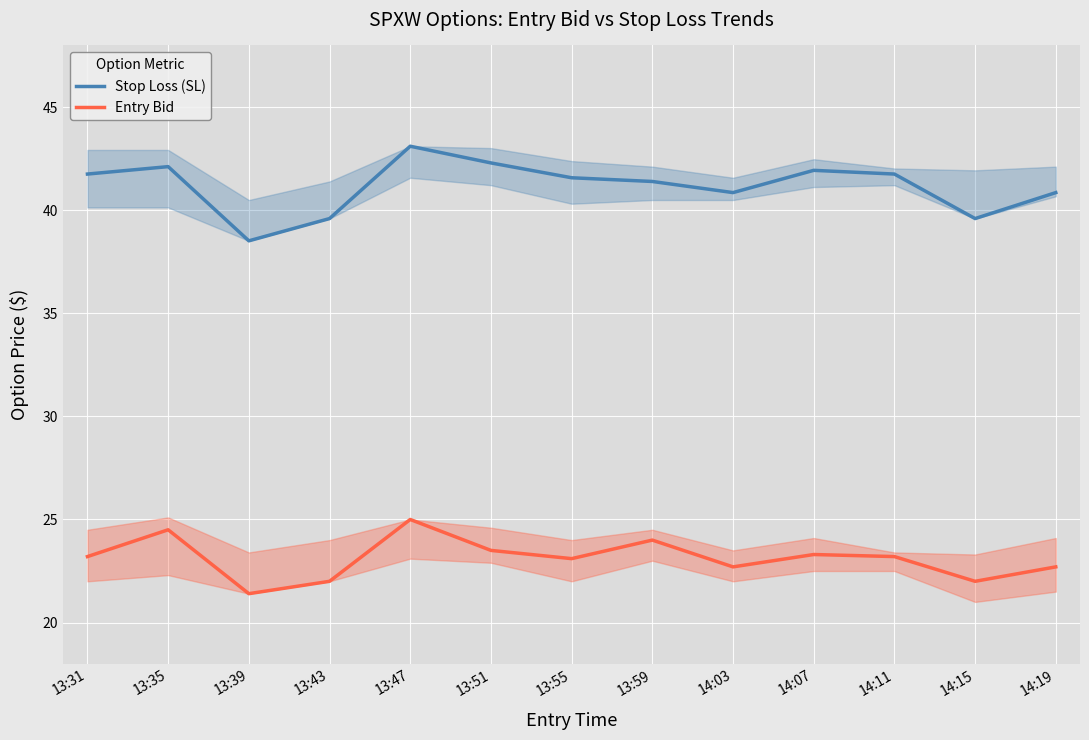

True or false: Entry Bid has a value of 21.4 at 13:39.

True